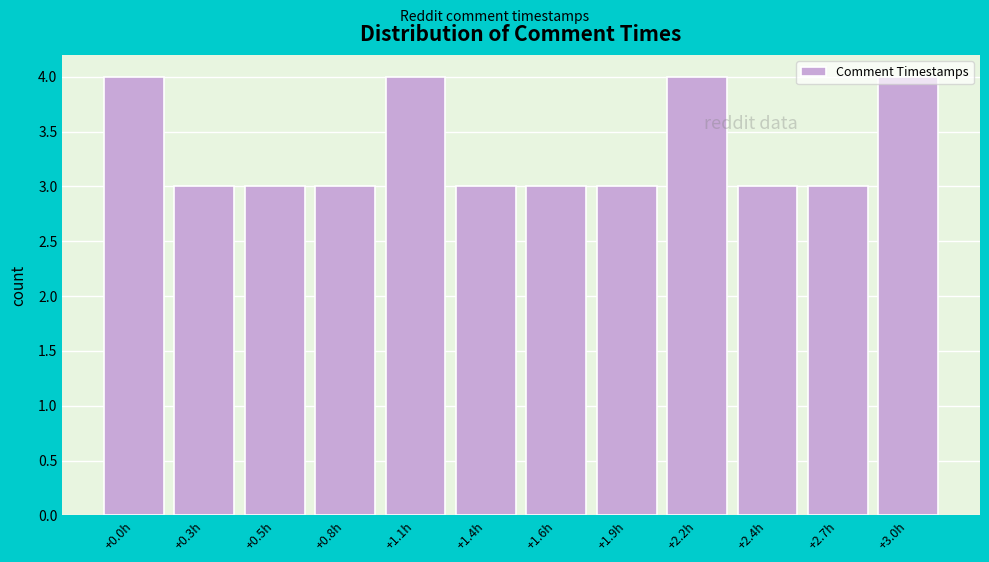

What is the greatest value displayed?

4